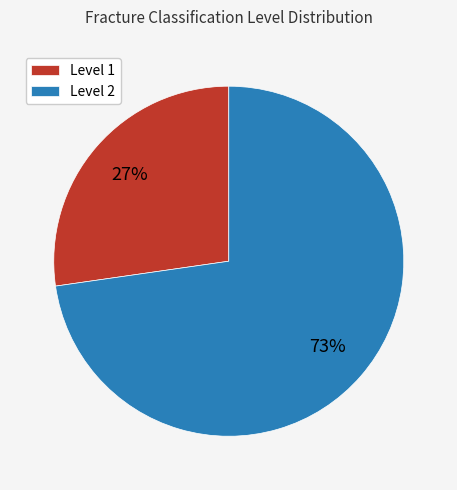

How many segments does this pie chart have?

2